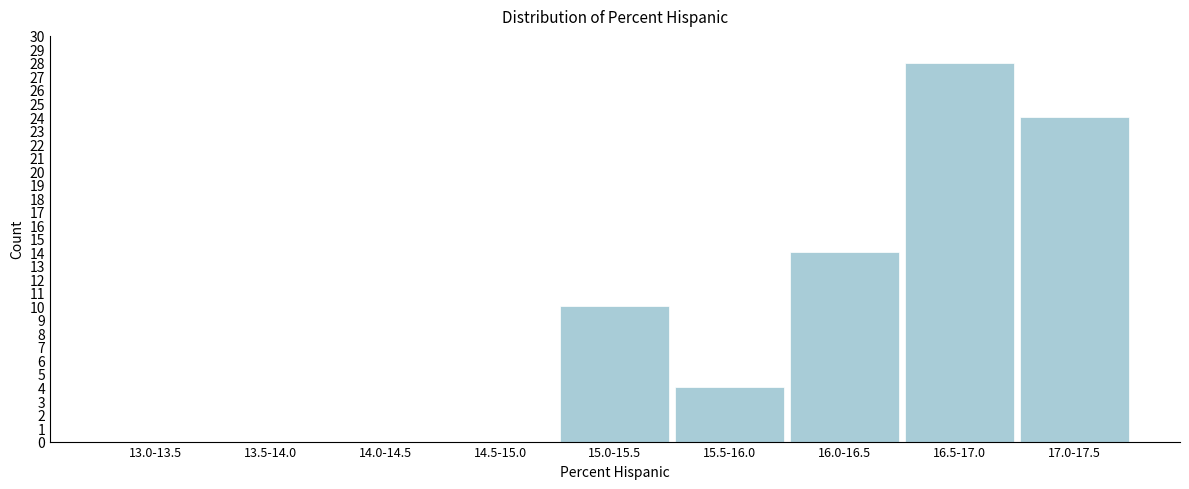

Reading right to left, extract all data points from this chart.

17.0-17.5=24	16.5-17.0=28	16.0-16.5=14	15.5-16.0=4	15.0-15.5=10	14.5-15.0=0	14.0-14.5=0	13.5-14.0=0	13.0-13.5=0